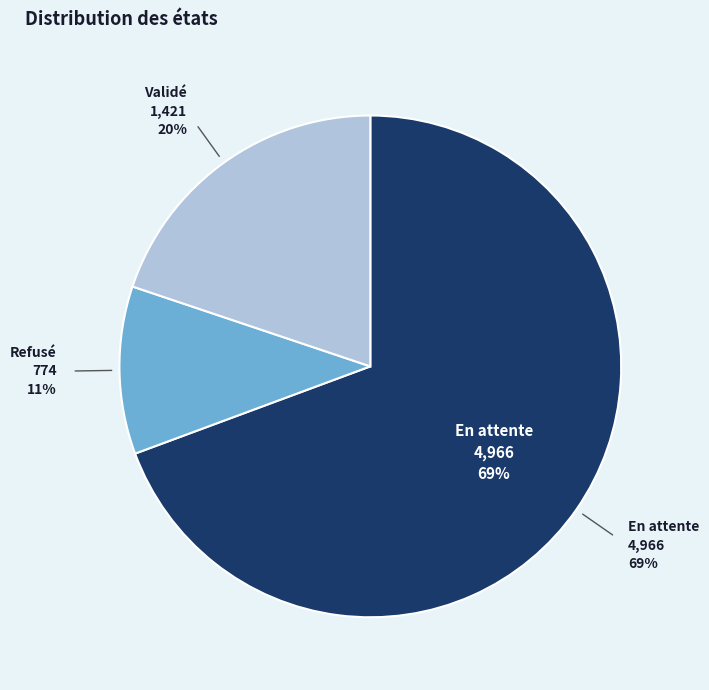

Between Validé and Refusé, which is larger?

Validé